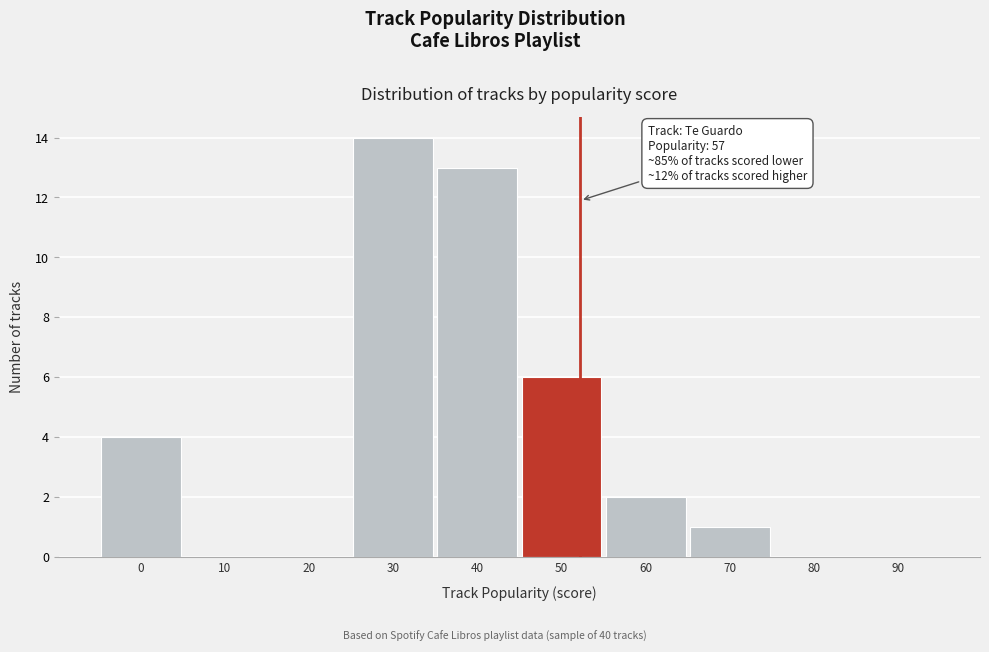

Reading left to right, what are all the values shown in this chart?

0=4	10=0	20=0	30=14	40=13	50=6	60=2	70=1	80=0	90=0